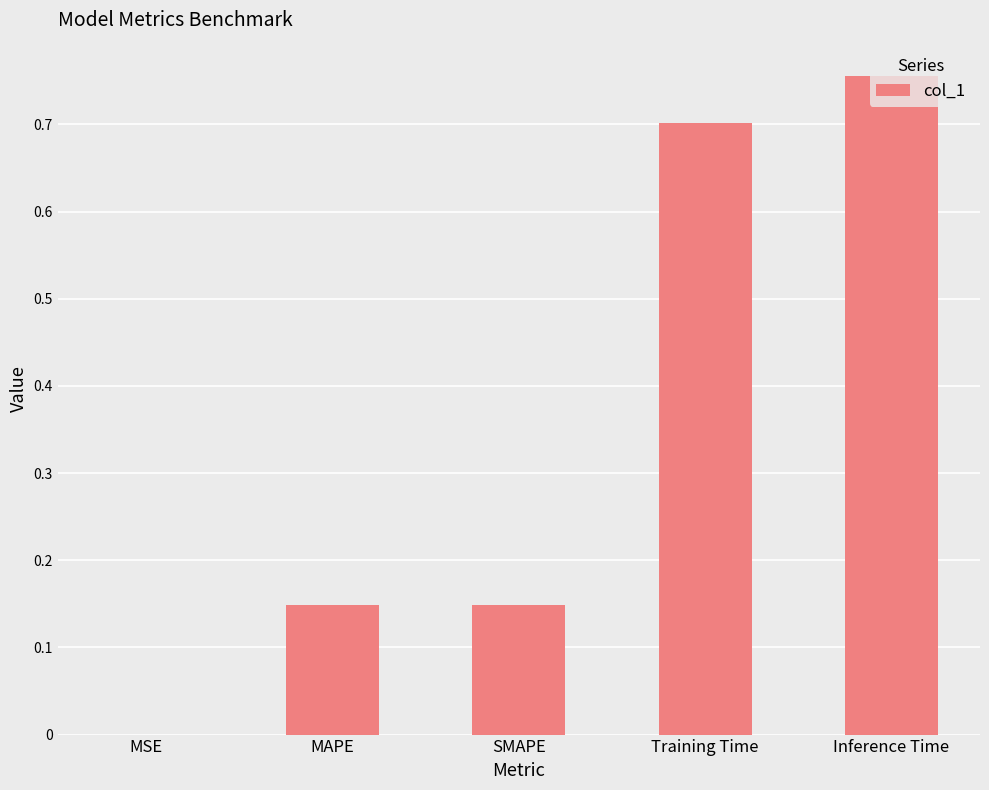

True or false: the data shows 0.2 at SMAPE.

False